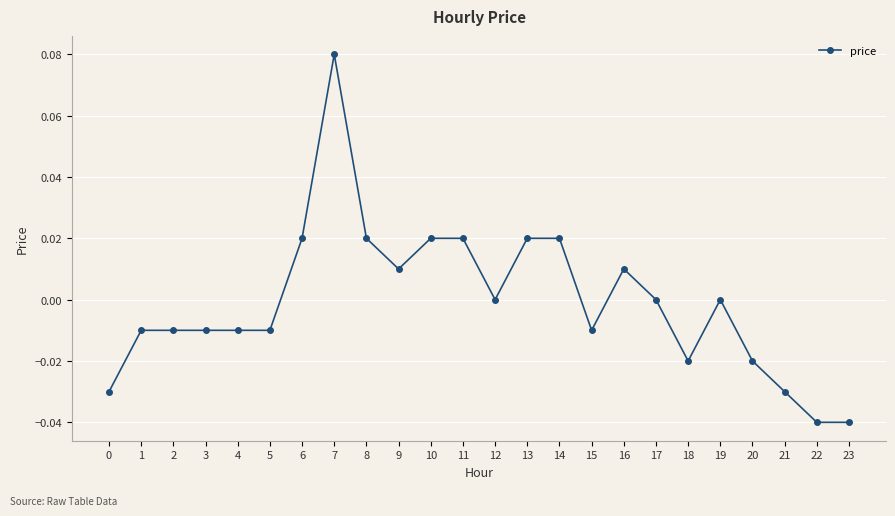

The chart shows a value of 0.0 at 10. True or false?

True